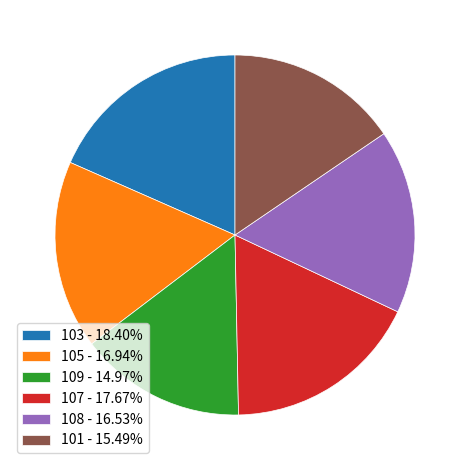

Combined, do 103 - 18.40% and 107 - 17.67% account for over 50%?

No